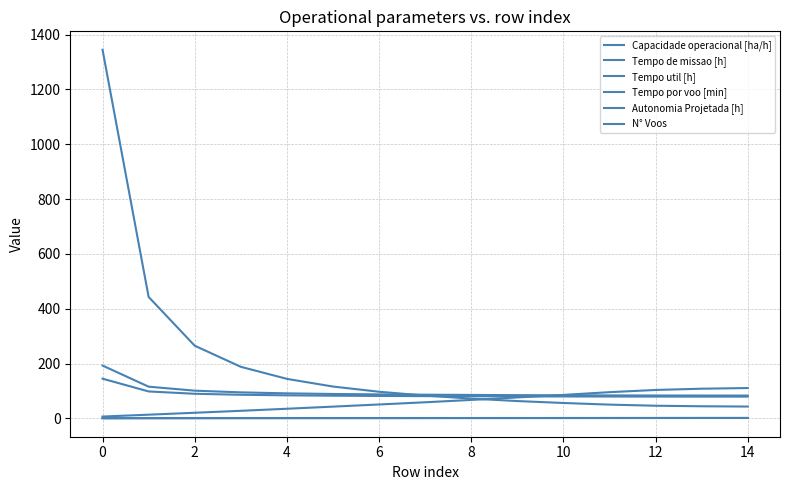

Which series has the largest total across all categories?

N° Voos